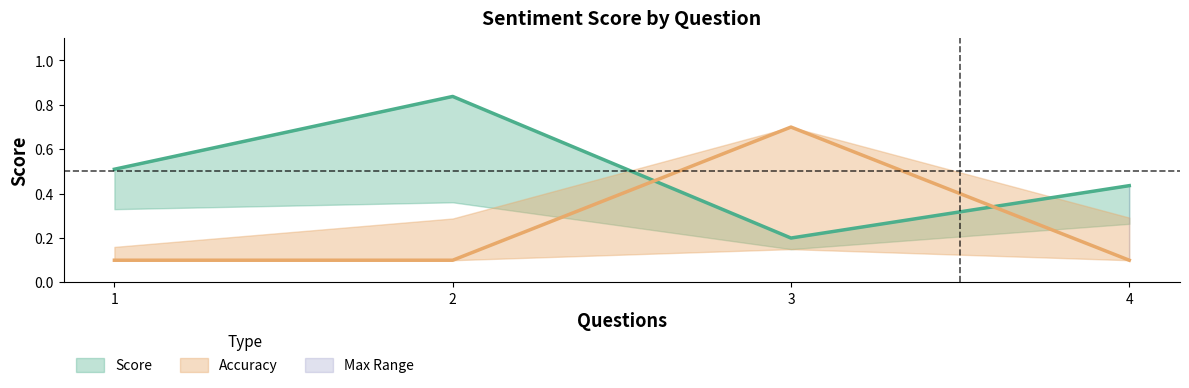

What is the value of the Score_upper point at the 2nd from the left?

0.8